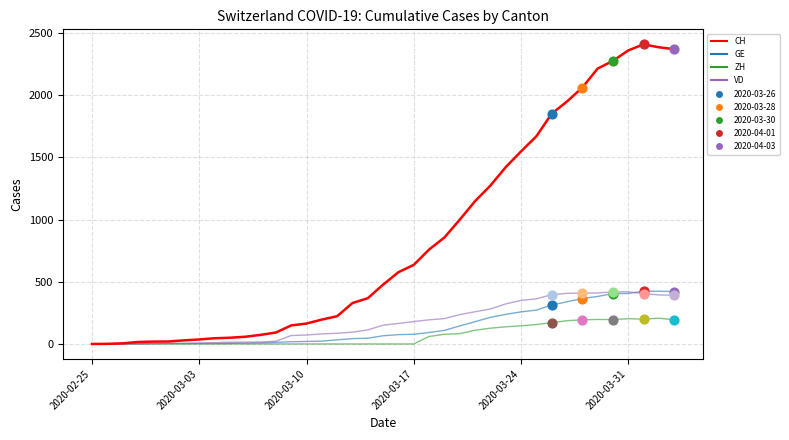

What is the maximum value for VD?

419